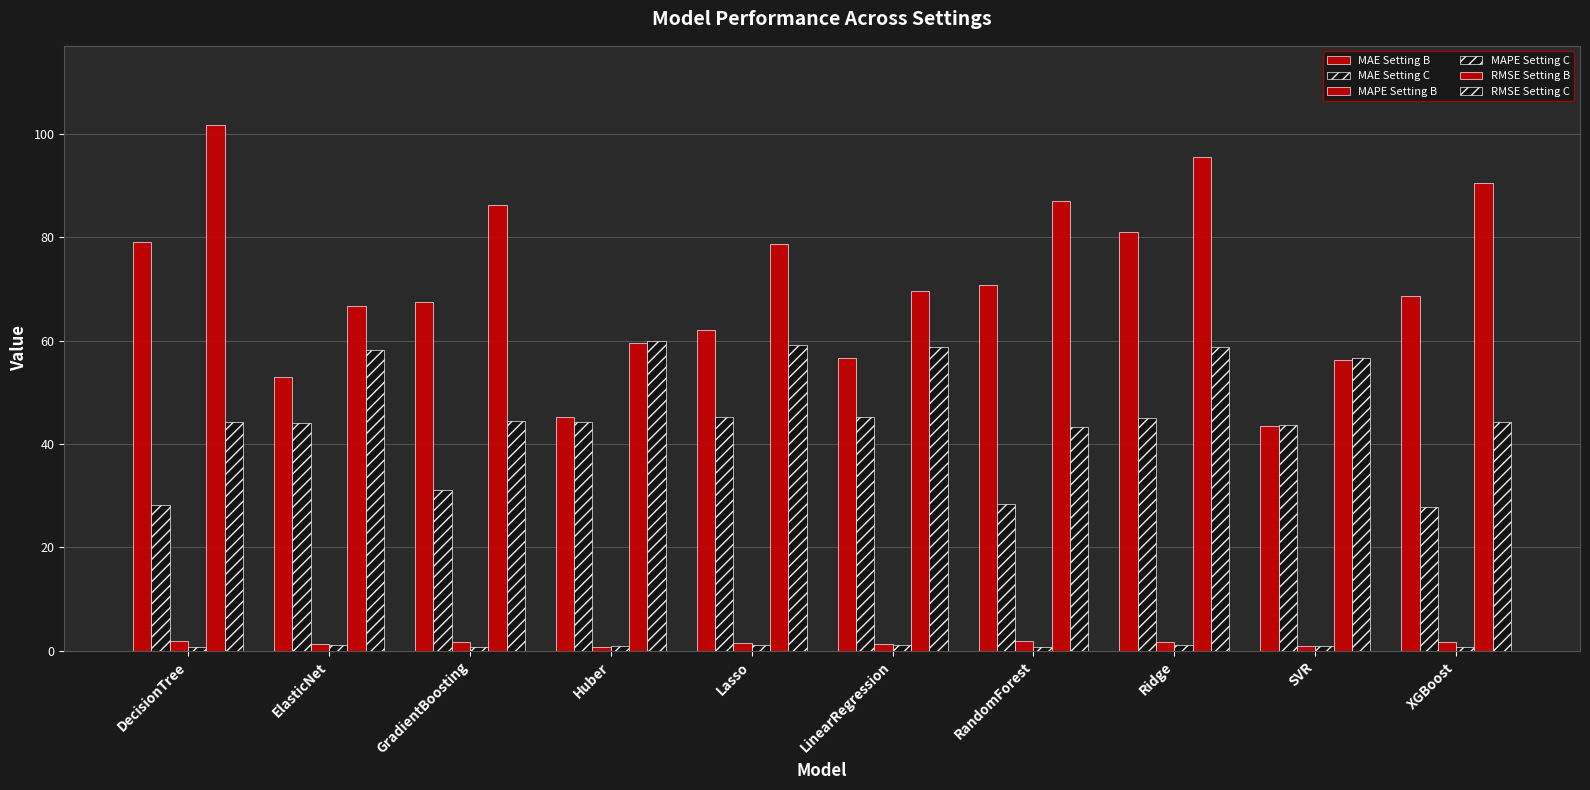

Read the MAE Setting B value at RandomForest.

70.8